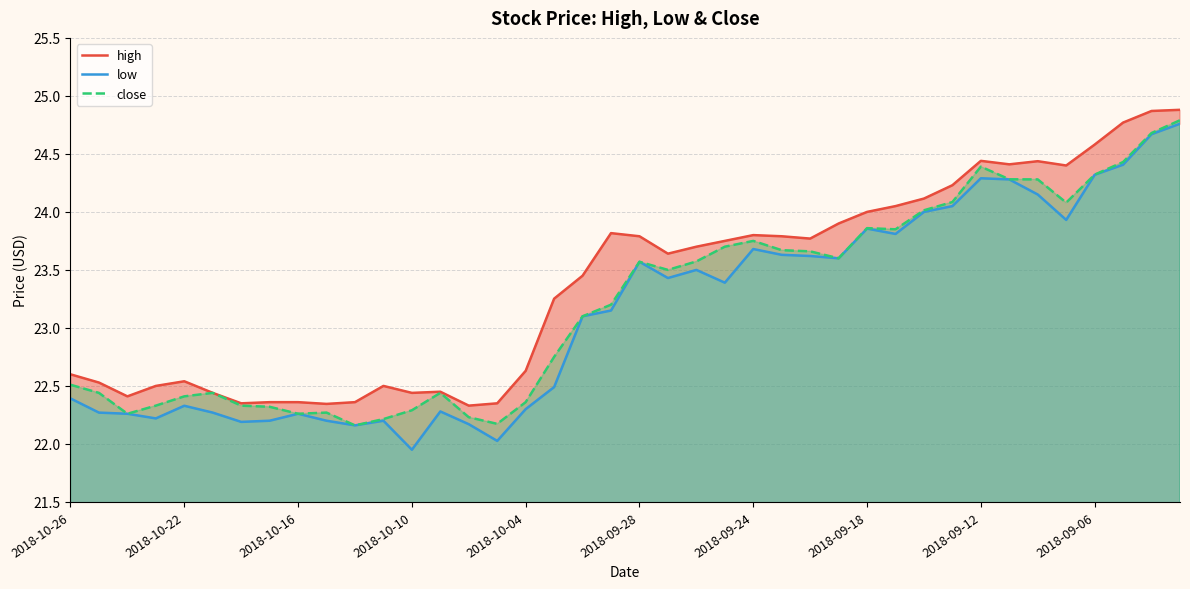

Is it true that low equals 23.6 at 2018-09-28?

True